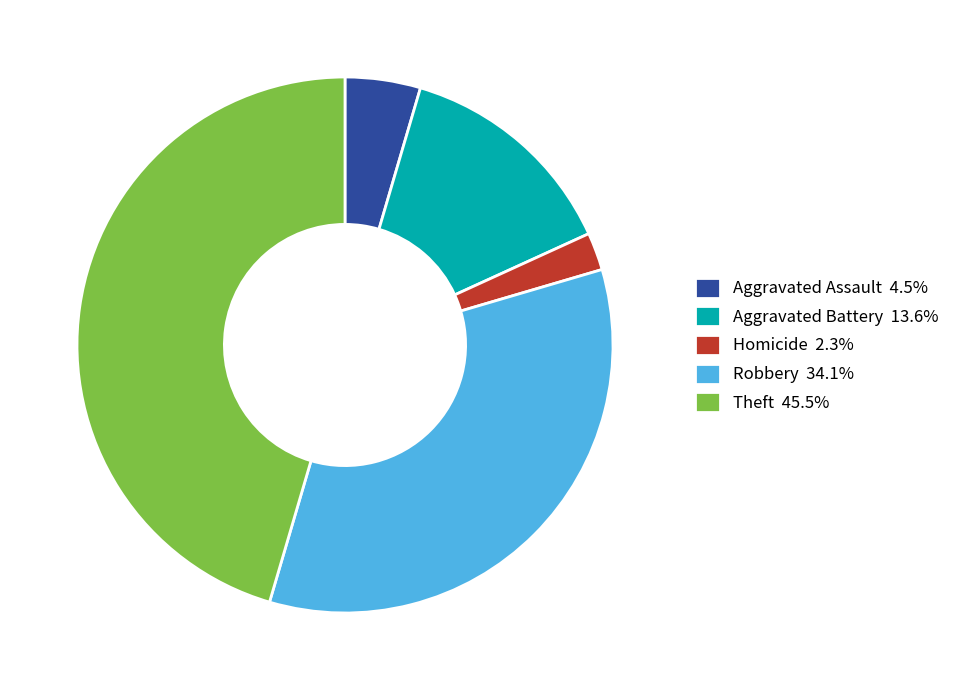

Approximately how many times larger is the value at Robbery 34.1% compared to Aggravated Assault 4.5%?

7.5